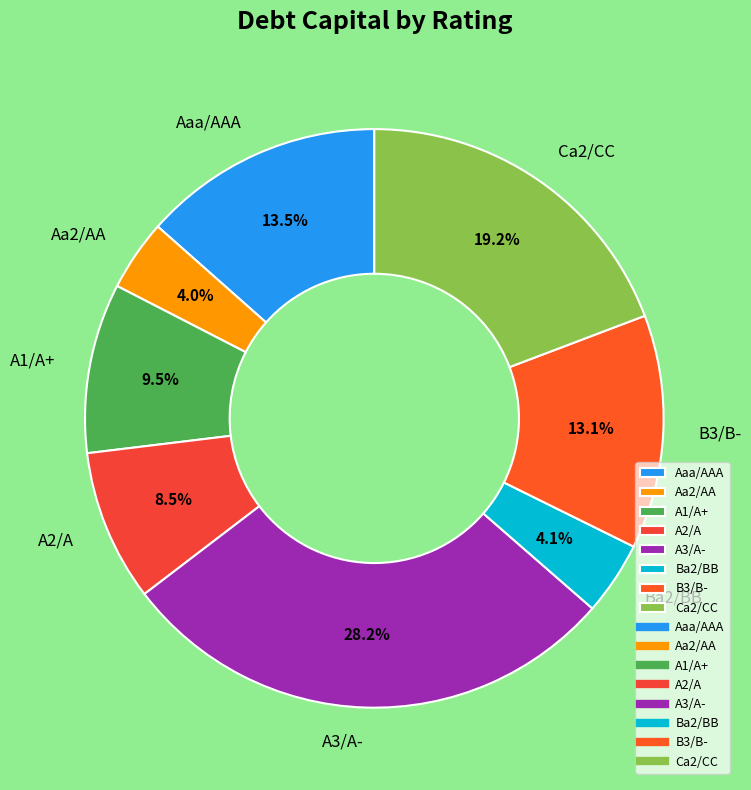

Which slice is the largest?

A3/A-